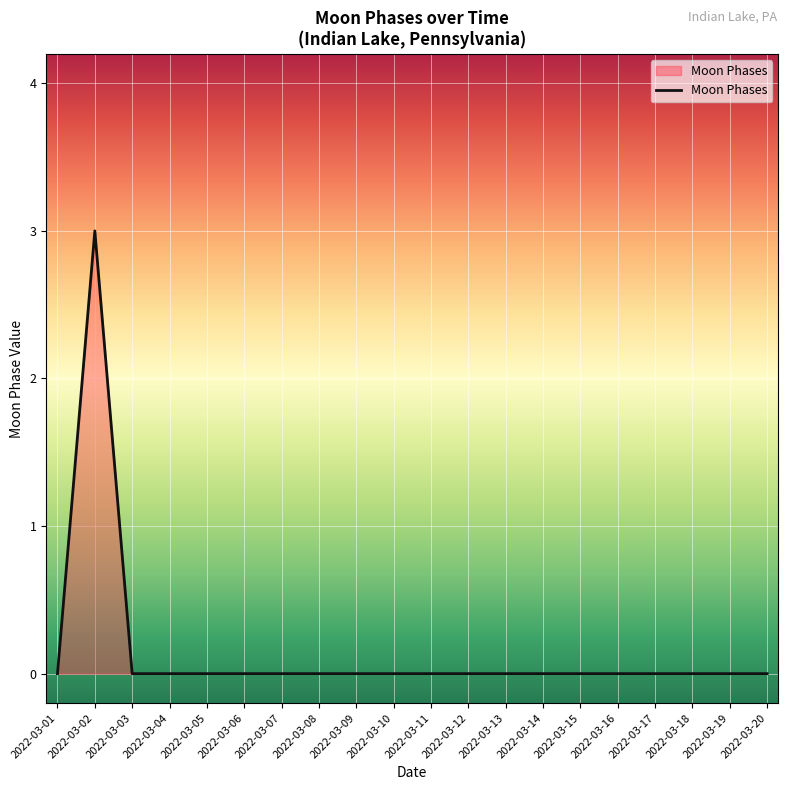

Is it true that the value at 2022-03-18 is 2?

False